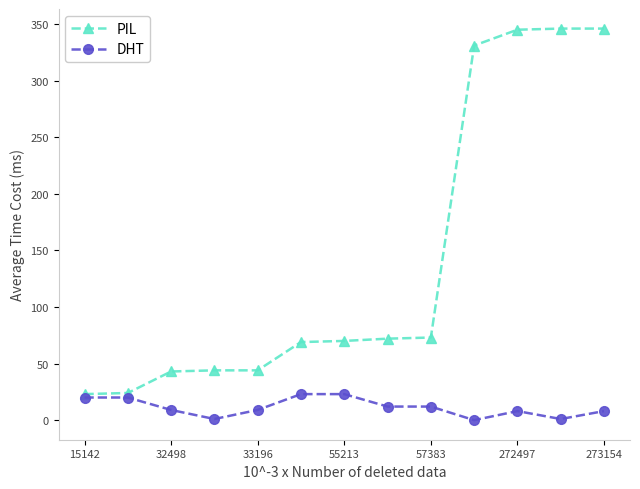

What is the greatest value displayed?

346